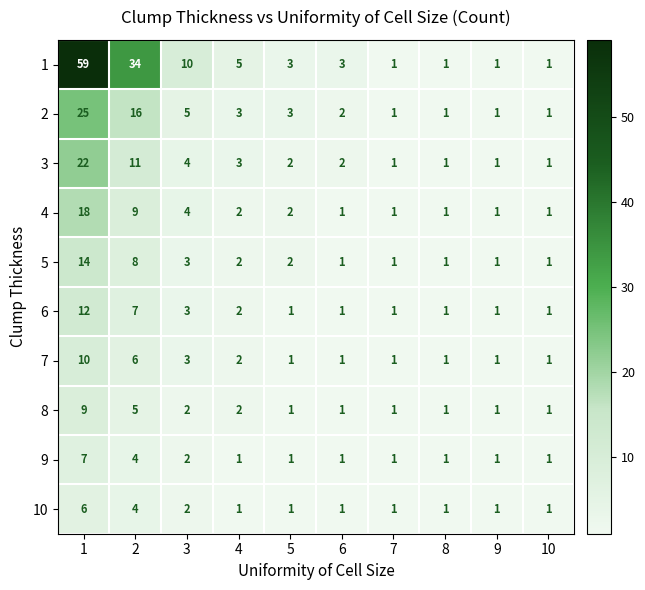

What is the sum of the 1 values at 3 and 1?

69